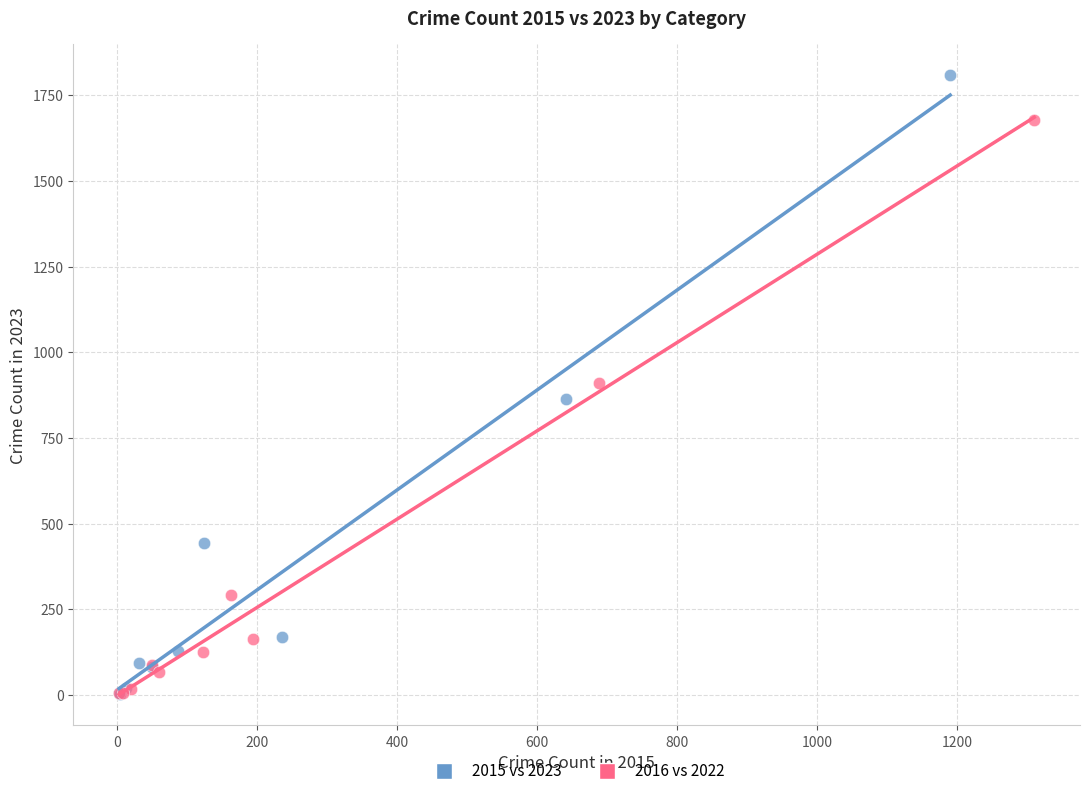

Which series reaches the maximum Y coordinate?

2015 vs 2023